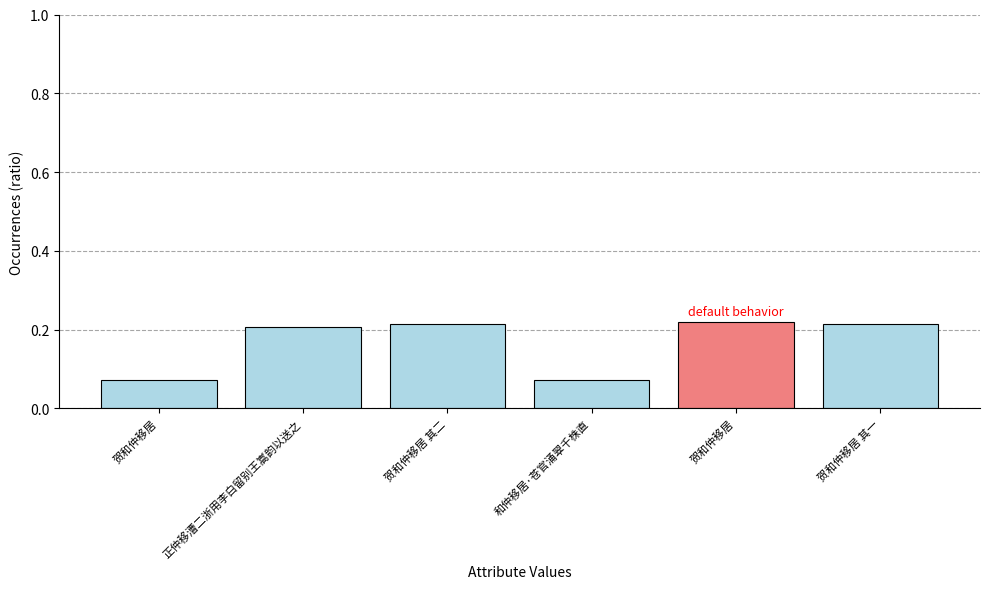

How many bars are there in total?

6